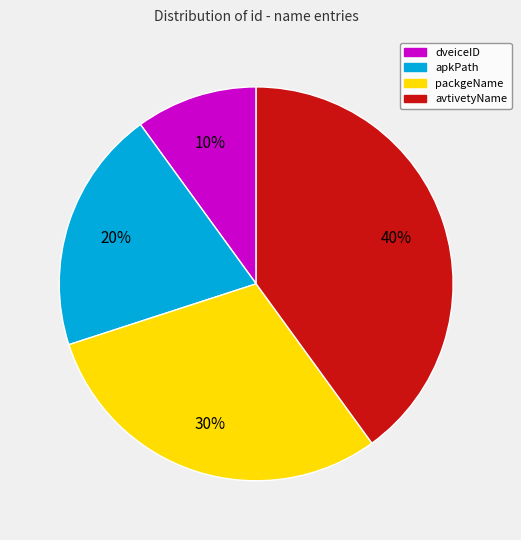

Rank the categories by value from highest to lowest.

avtivetyName, packgeName, apkPath, dveiceID